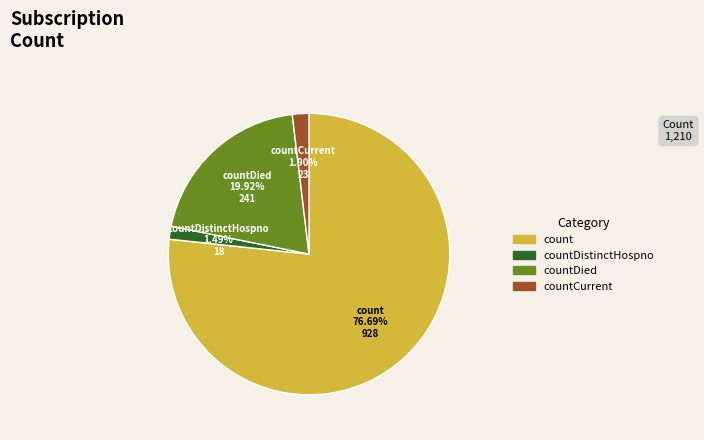

How many slices are in this pie chart?

4